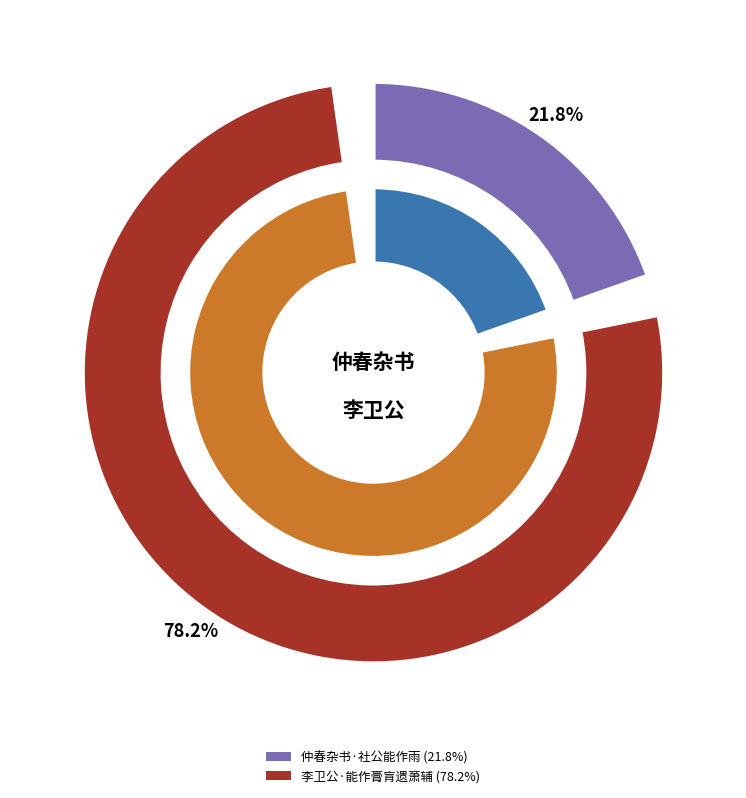

Rank the categories by value from highest to lowest.

李卫公·能作膏肓遗萧辅, 仲春杂书·社公能作雨